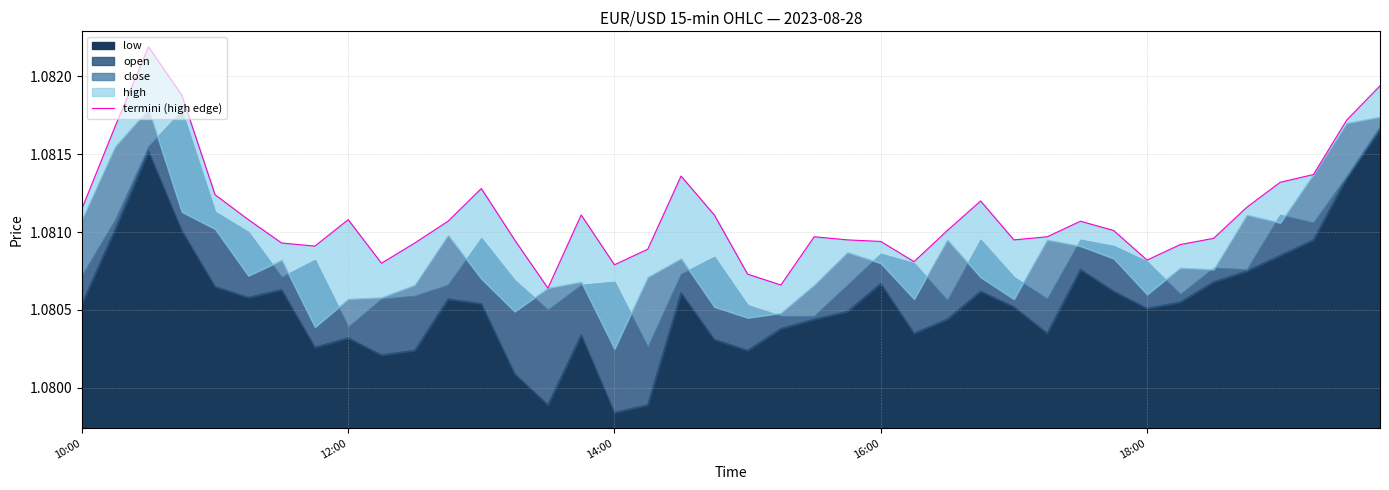

How many points are higher than both their immediate neighbors (excluding endpoints)?

8